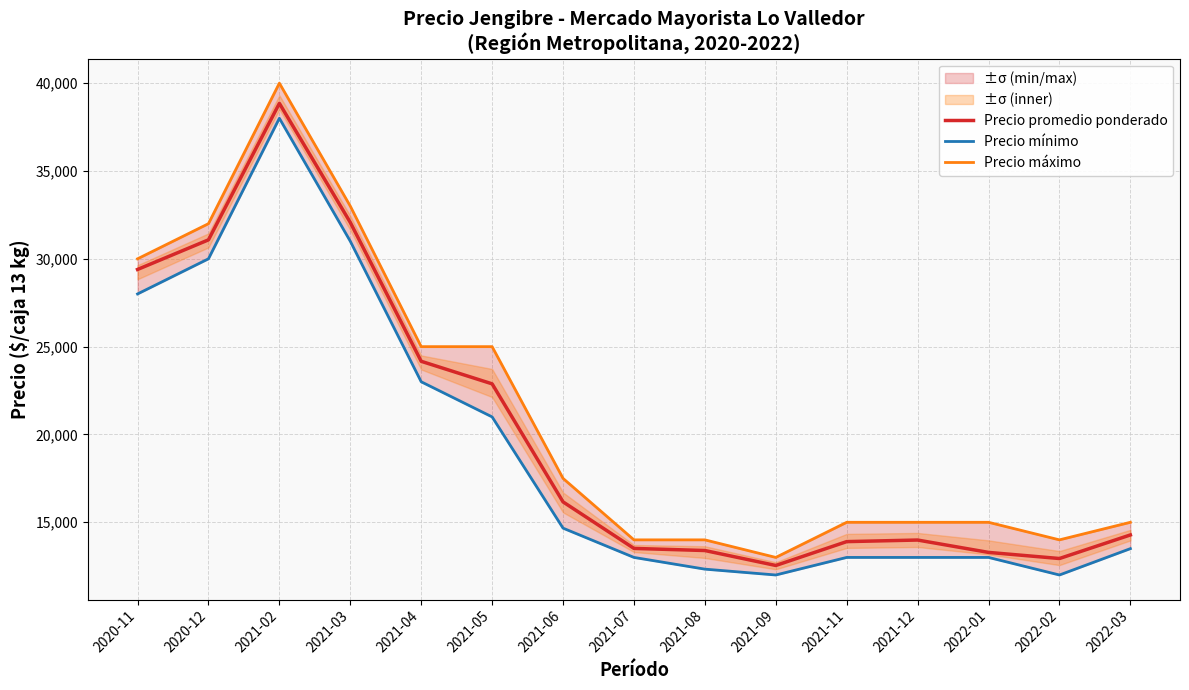

Is it true that Precio mínimo equals 38000 at 2021-02?

True